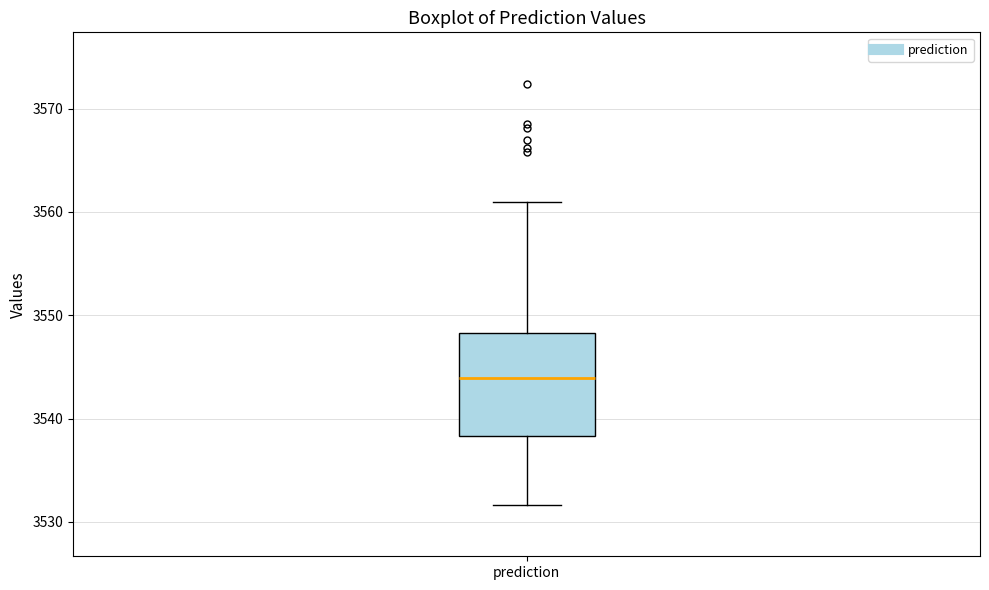

Where is the upper edge of the box for prediction on the y-axis? The values are not printed on the chart, so give them approximately, as read against the axis.

3548